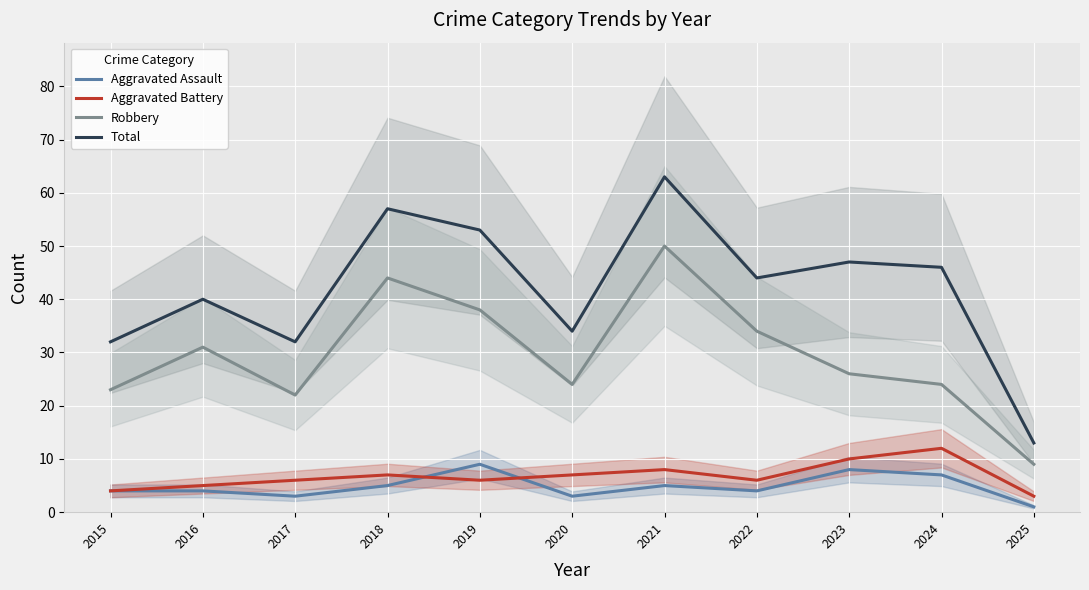

In Aggravated Assault, how many points are higher than both neighbors (excluding endpoints)?

3